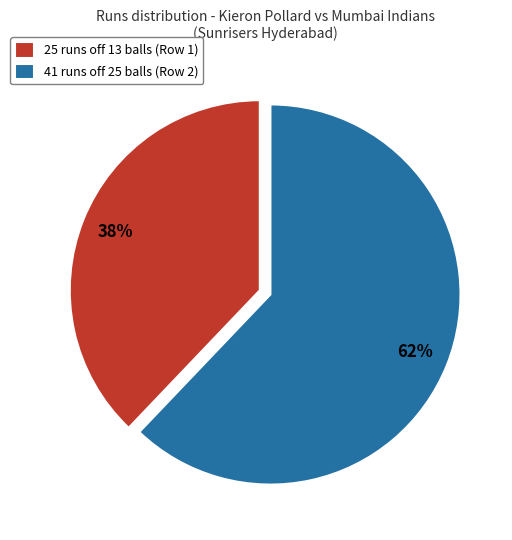

To the nearest percent, what is the difference between the largest and smallest slice percentages?

24%